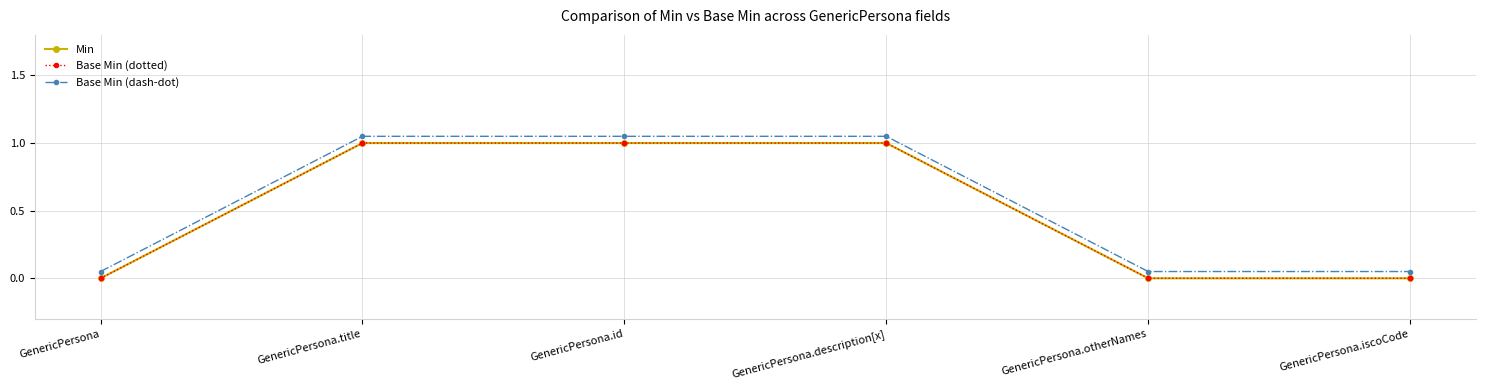

What is the label of the 3rd point from the right?

GenericPersona.description[x]